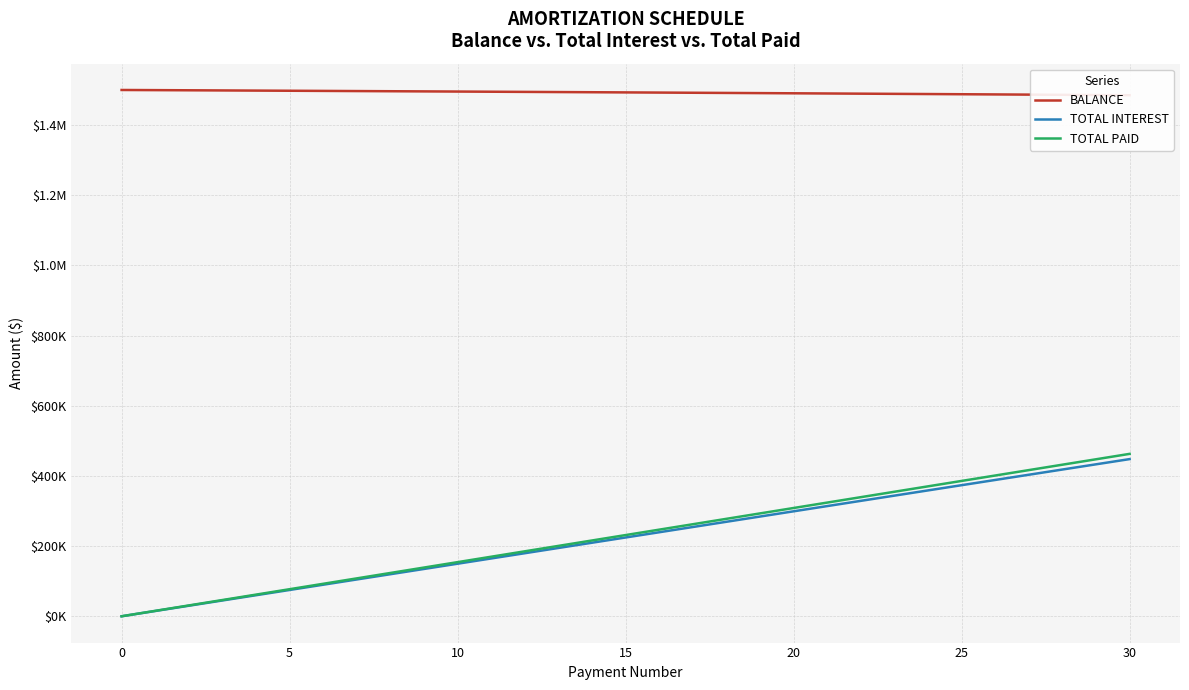

True or false: TOTAL PAID and TOTAL INTEREST intersect in this chart.

False